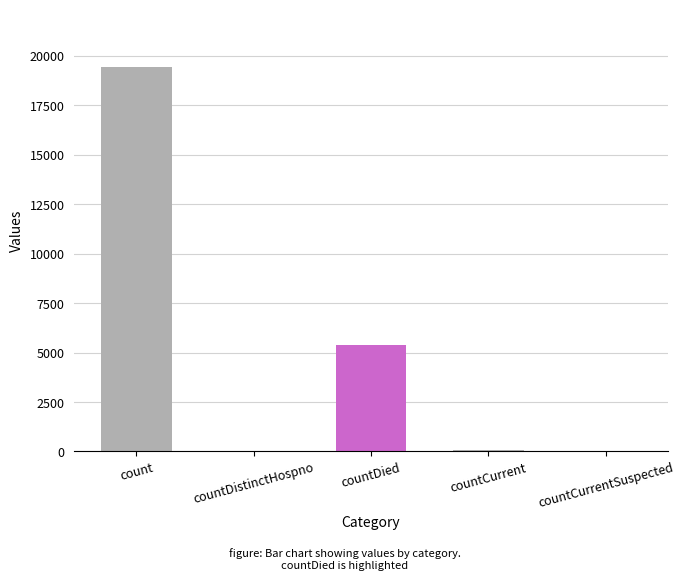

Count the number of categories in the chart.

5